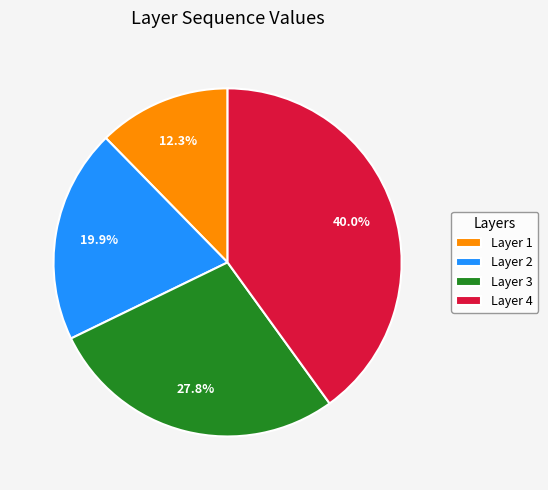

Which category has the smallest portion of the pie?

Layer 1